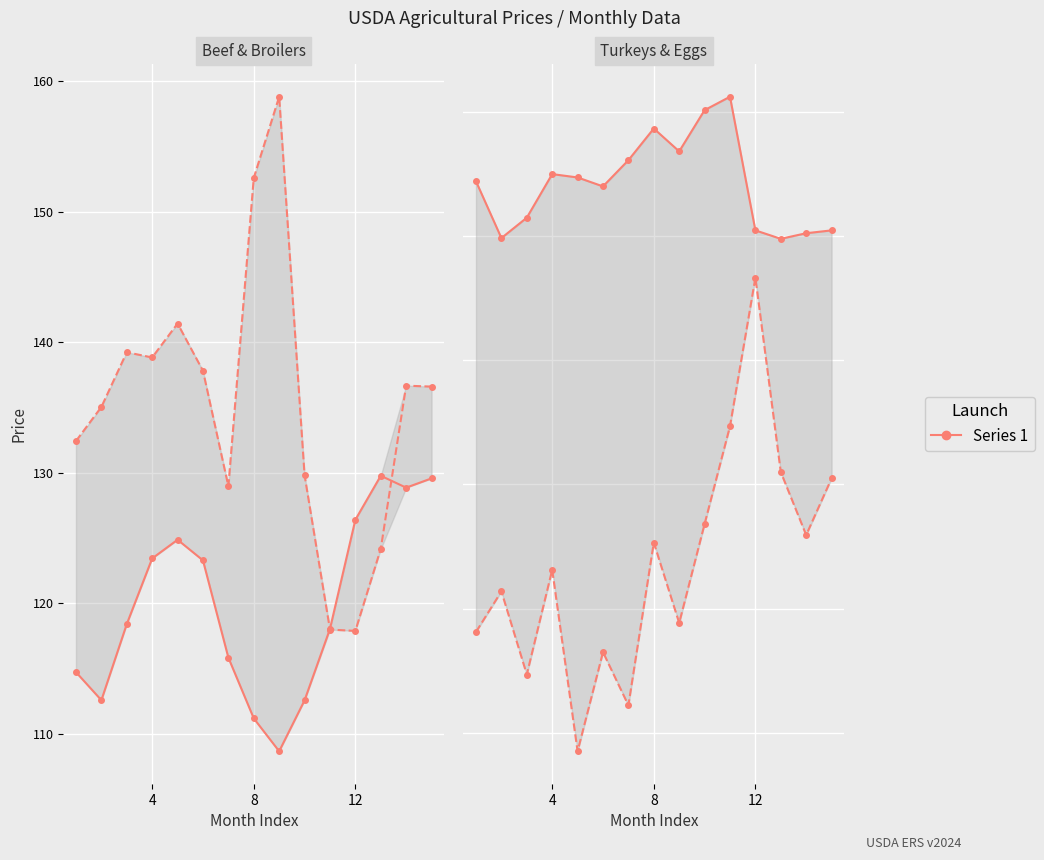

How many lines are shown in the chart?

4